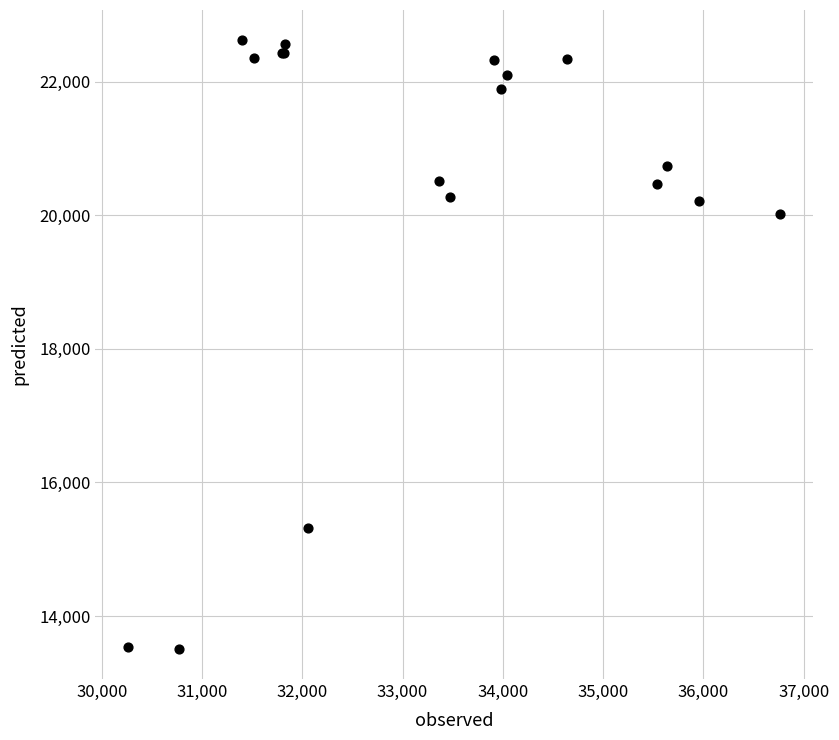

What Y value in the scatter plot is closest to 18065?

20017